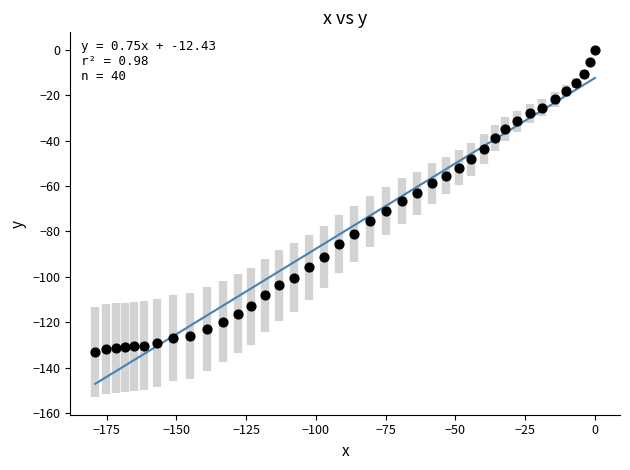

What is the range of X values (max minus min)?

179.1